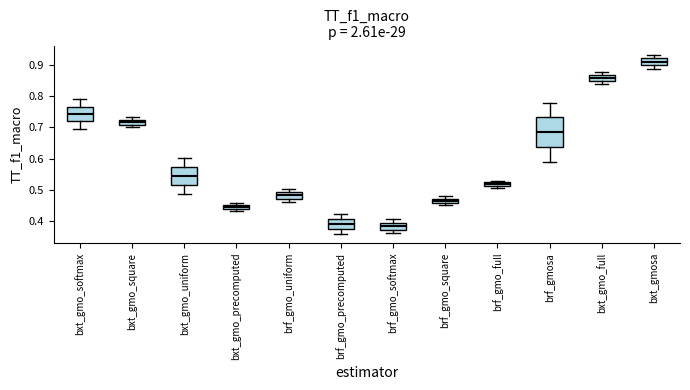

Comparing the boxes themselves (not the whiskers), which one is the tallest?

brf_gmosa